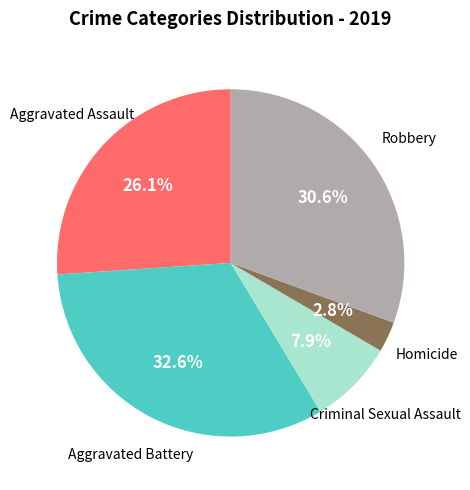

Is there a majority slice in this chart?

No